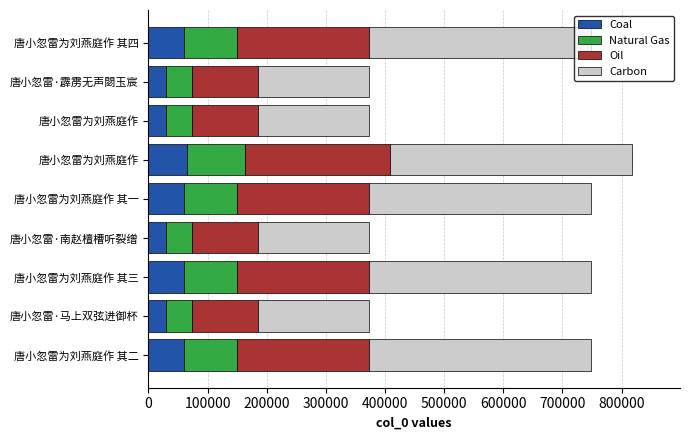

What are all the series names shown in the legend?

Coal, Natural Gas, Oil, Carbon